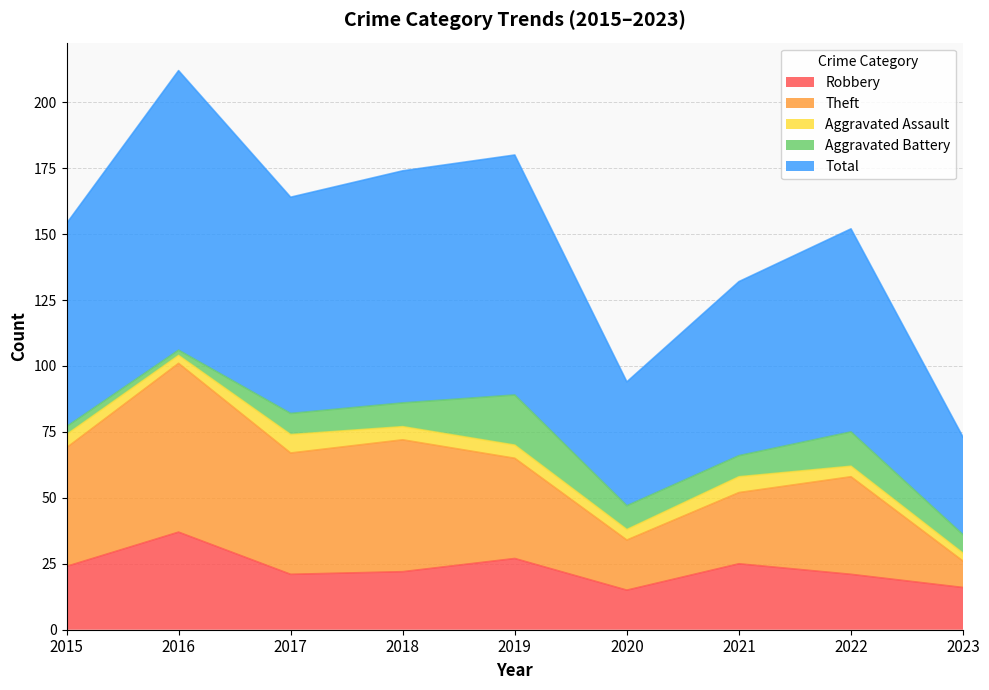

The Robbery series shows 37 at 2015. True or false?

False